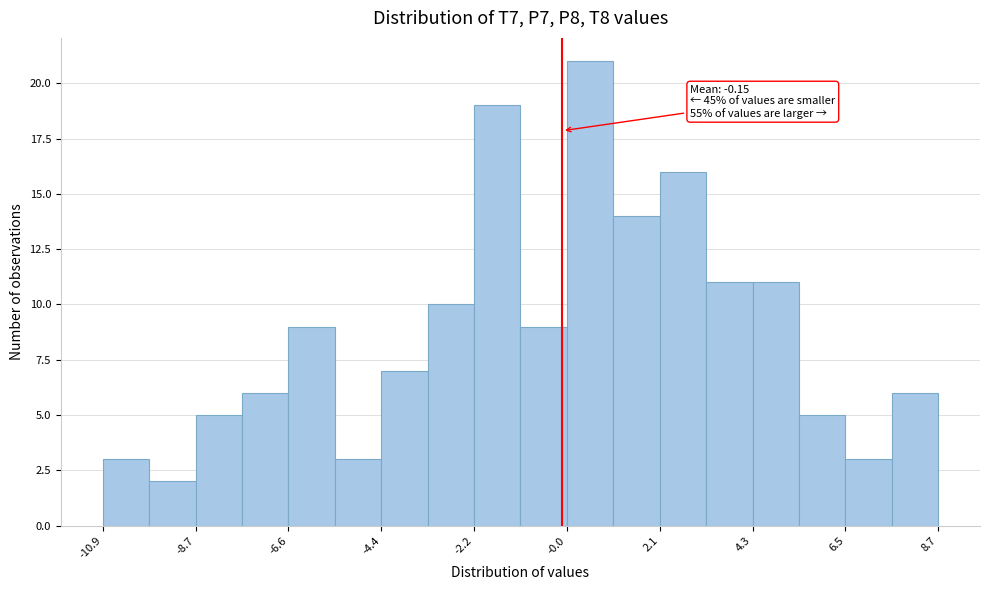

Read against the x-axis, roughly where is the centre of the tallest bar?

0.5